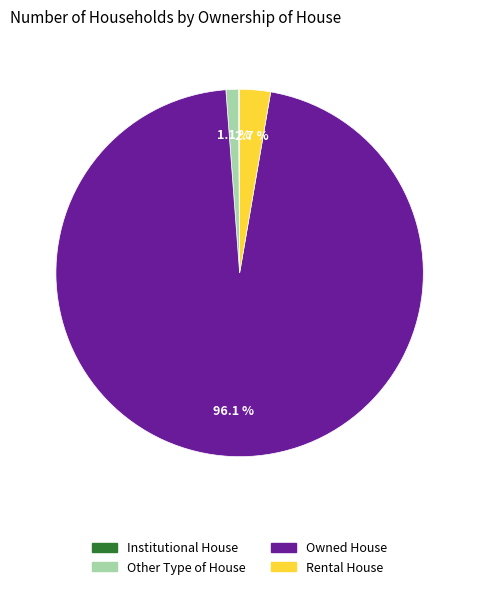

Between Other Type of House and Owned House, which is larger?

Owned House